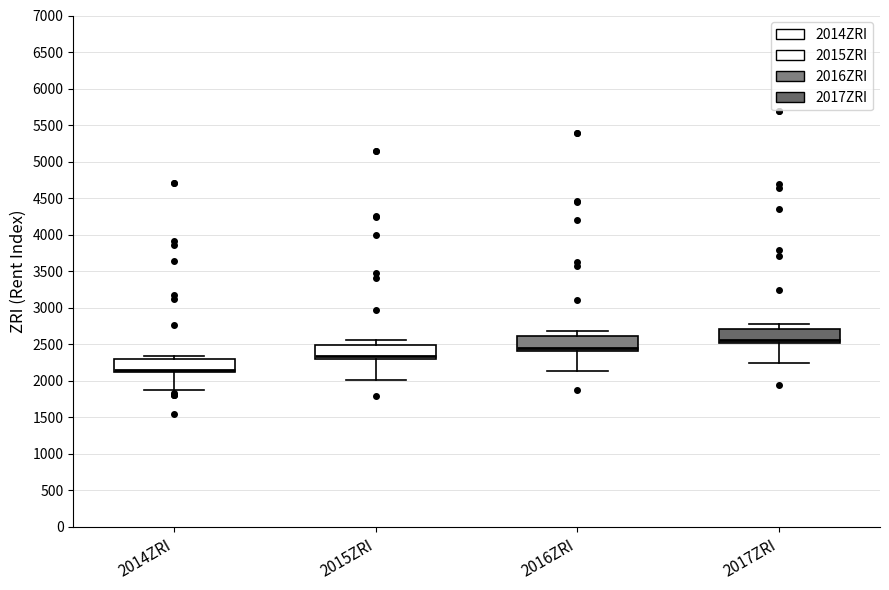

Reading left to right, transcribe this box plot: for each box, give where its median line is, the range the box spans, and where its two whiskers end, as read against the y-axis. The values are not printed on the chart, so give them approximately, as read against the axis.

2014ZRI: median 2150, box 2100 to 2300, whiskers 1900 to 2350
2015ZRI: median 2350, box 2300 to 2500, whiskers 2000 to 2550
2016ZRI: median 2450, box 2400 to 2600, whiskers 2150 to 2700
2017ZRI: median 2550, box 2500 to 2700, whiskers 2250 to 2750